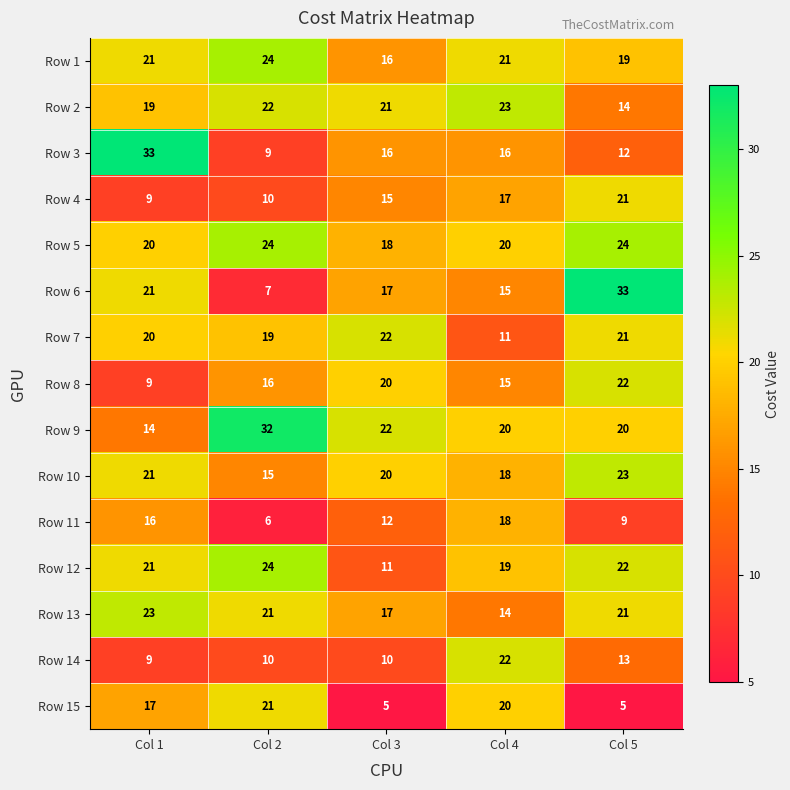

What is the difference between the highest and lowest values at Col 3?

17